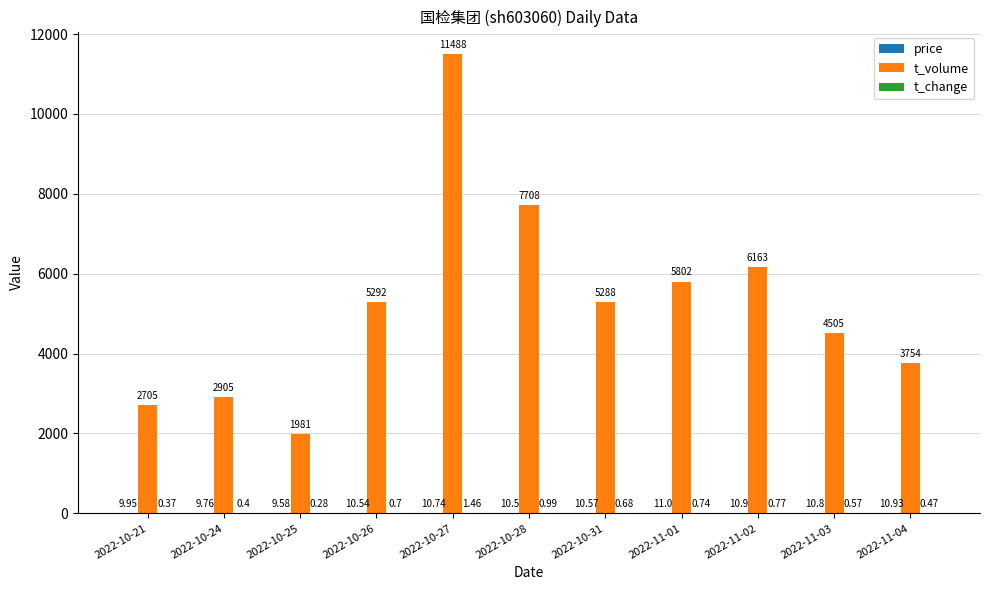

How many groups of bars are there?

11